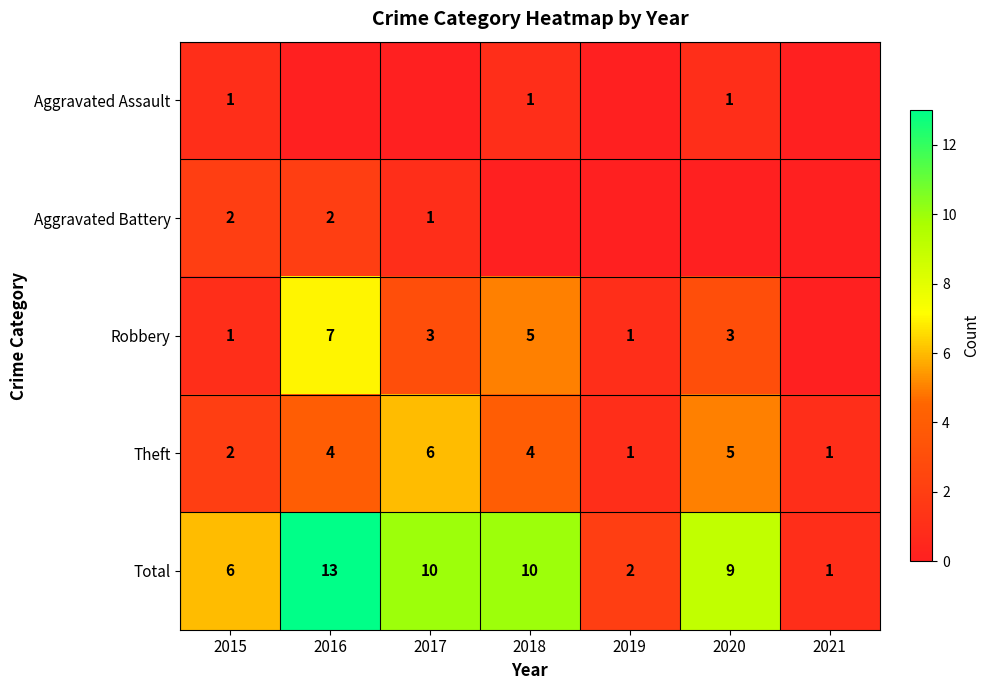

What is the difference between the highest and lowest values at 2019?

2